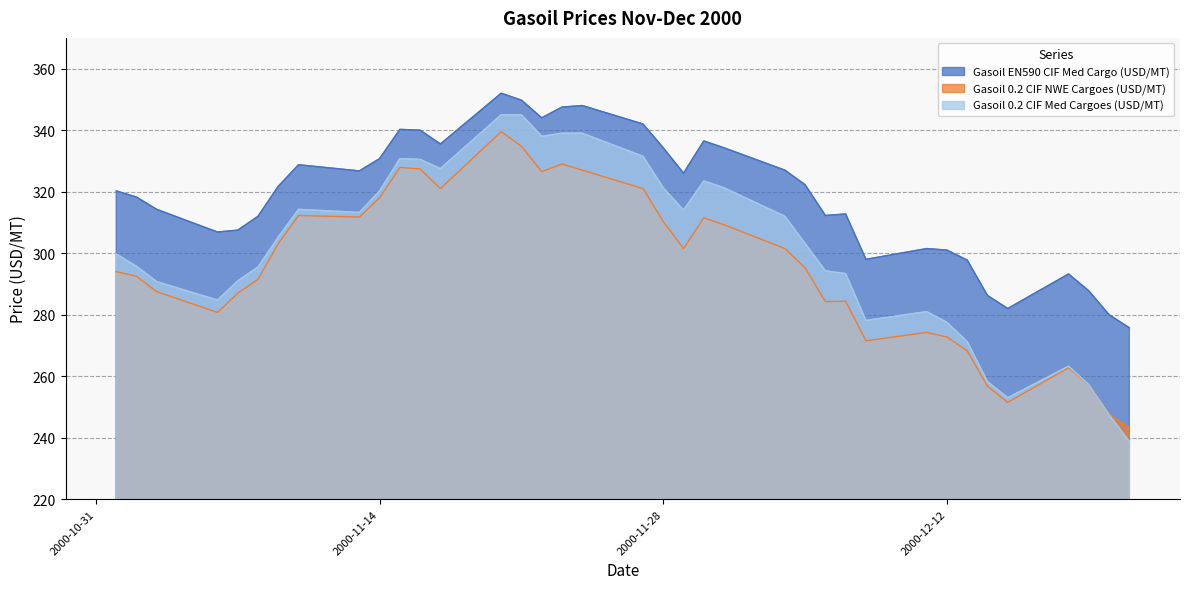

How many lines are shown in the chart?

3